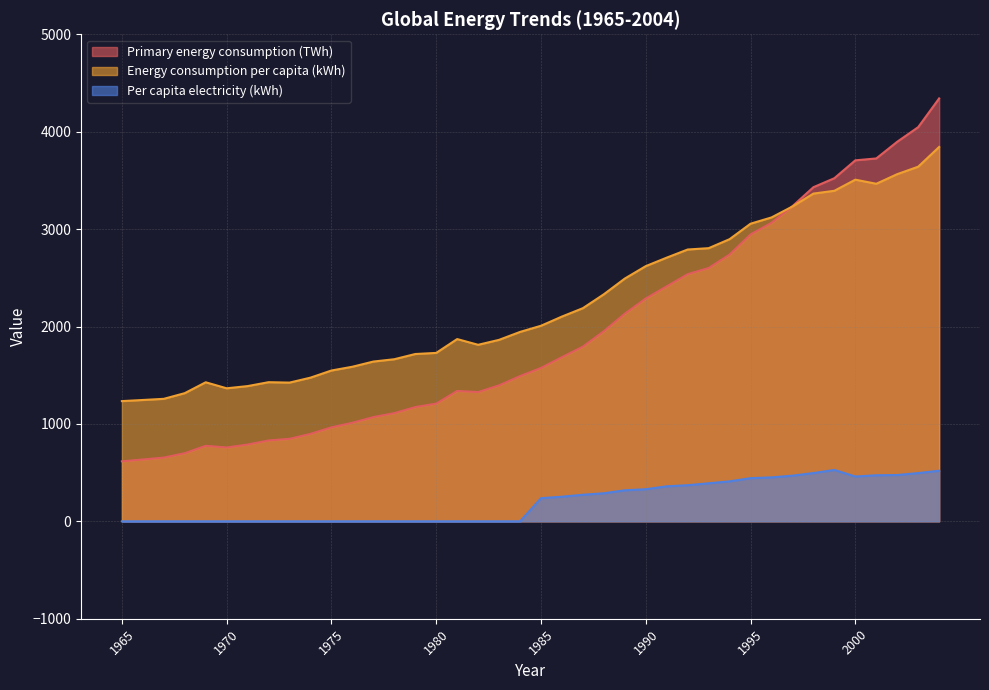

Which series has the widest spread of values?

Primary energy consumption (TWh)